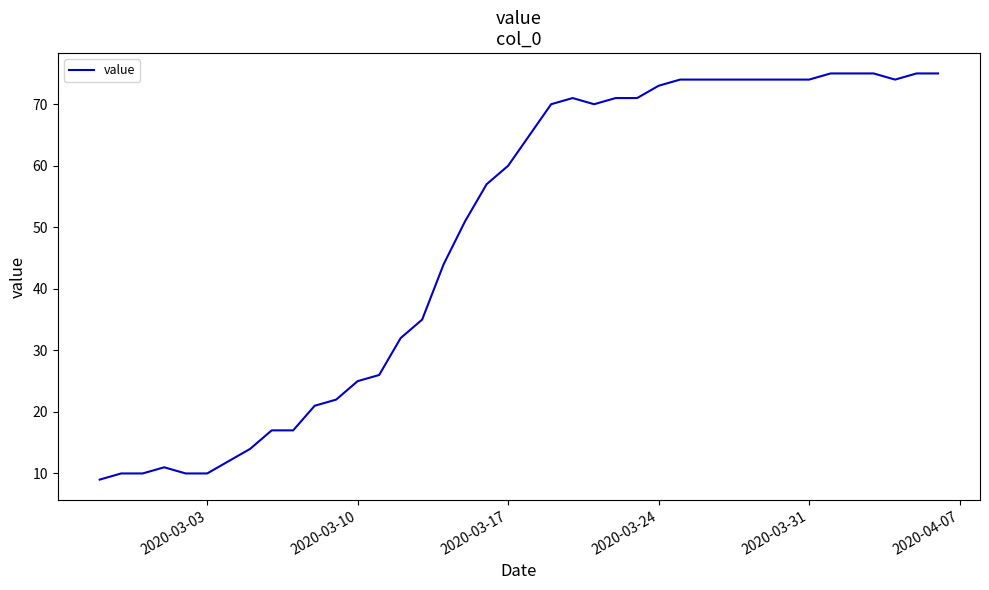

What is the average value?

49